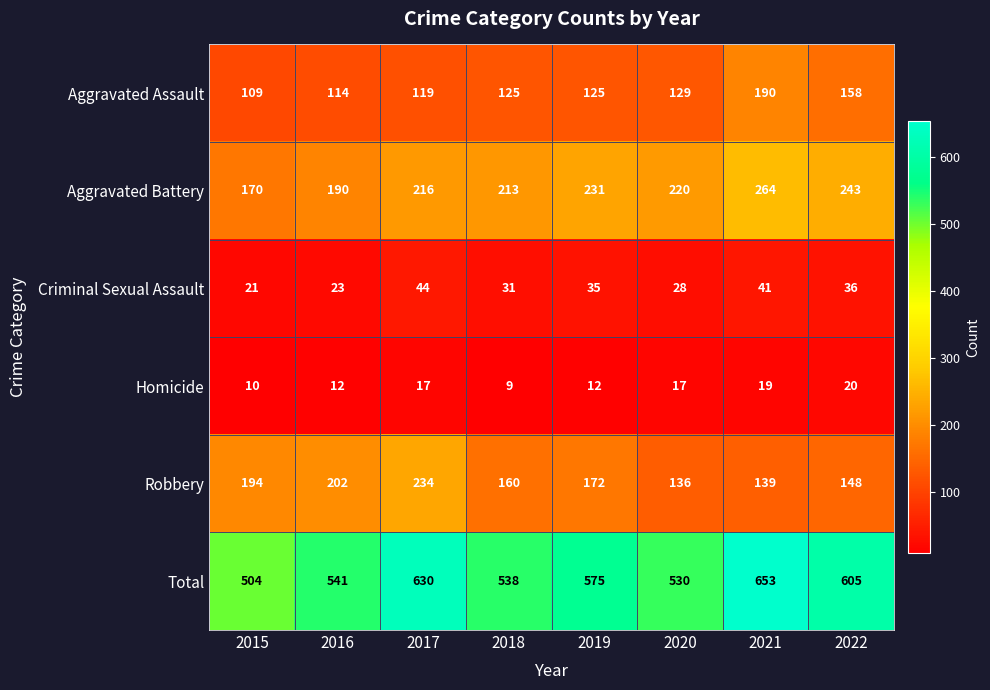

Count the number of data series in this chart.

6